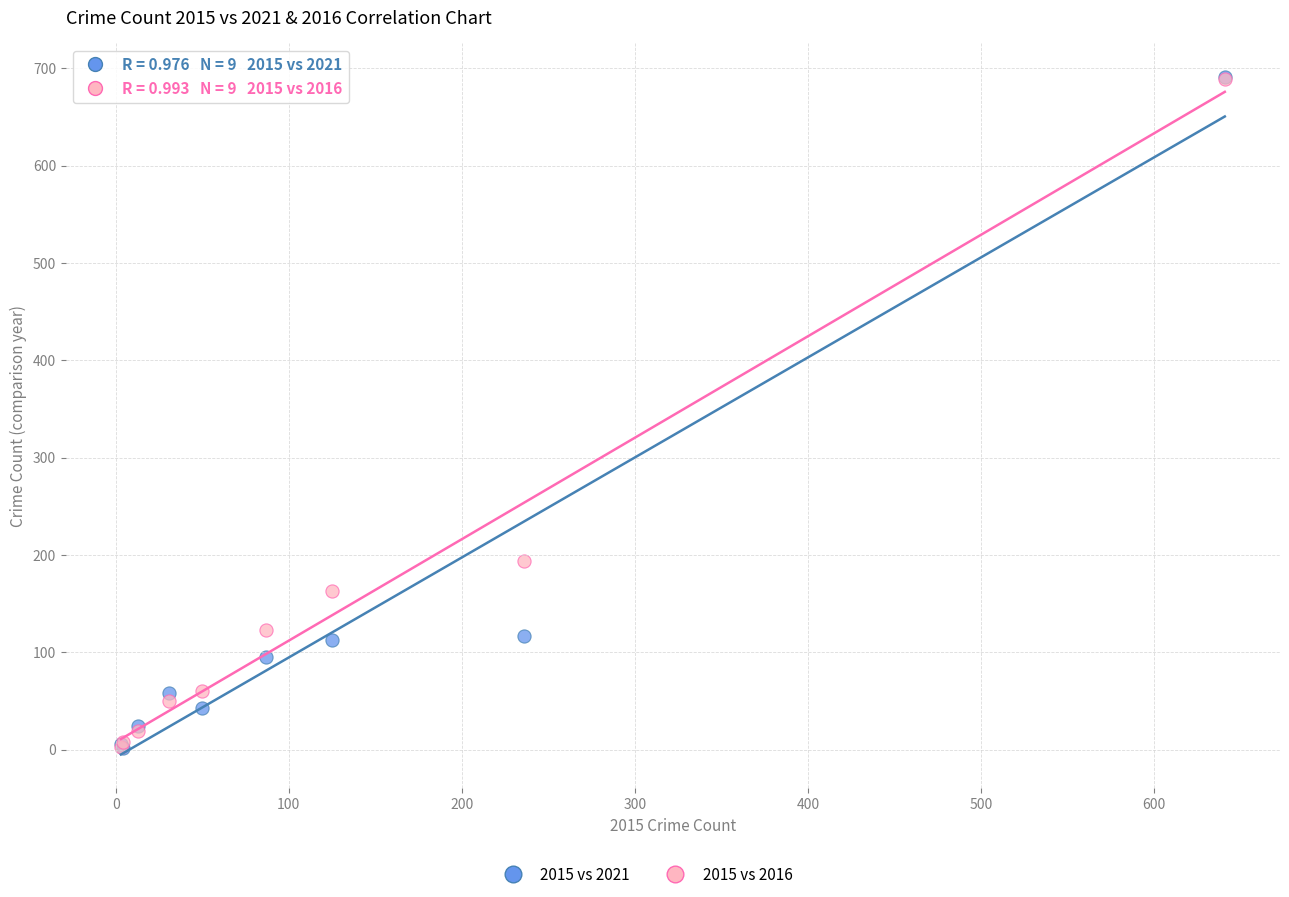

Across all series, what Y value is closest to 346?

194